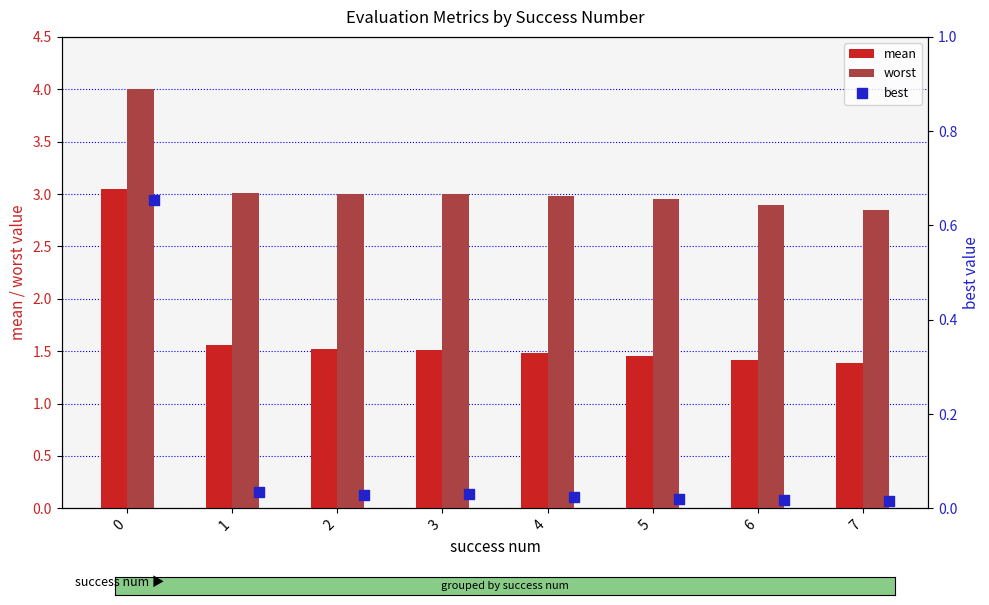

Is the value of worst at 7 greater than the value of mean at 2?

Yes